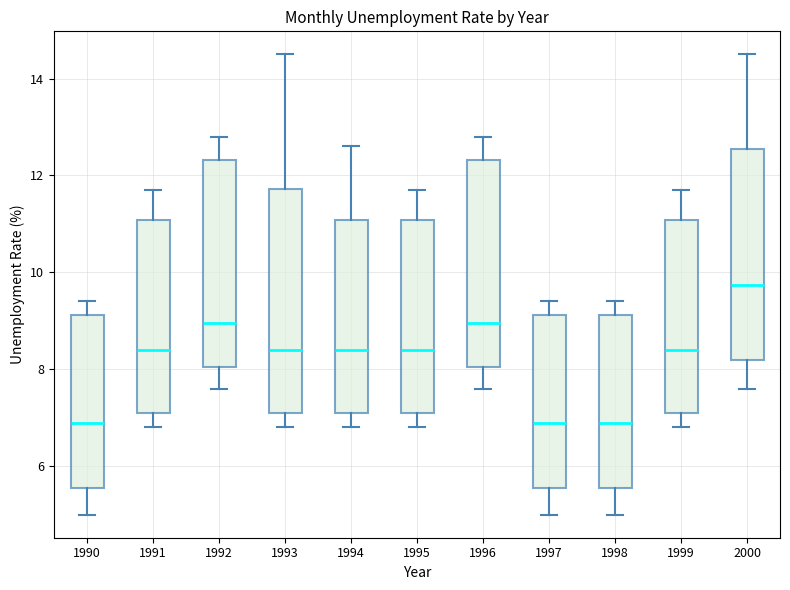

Where does the lower whisker of the box at x = 1992 end on the y-axis? The values are not printed on the chart, so give them approximately, as read against the axis.

7.6